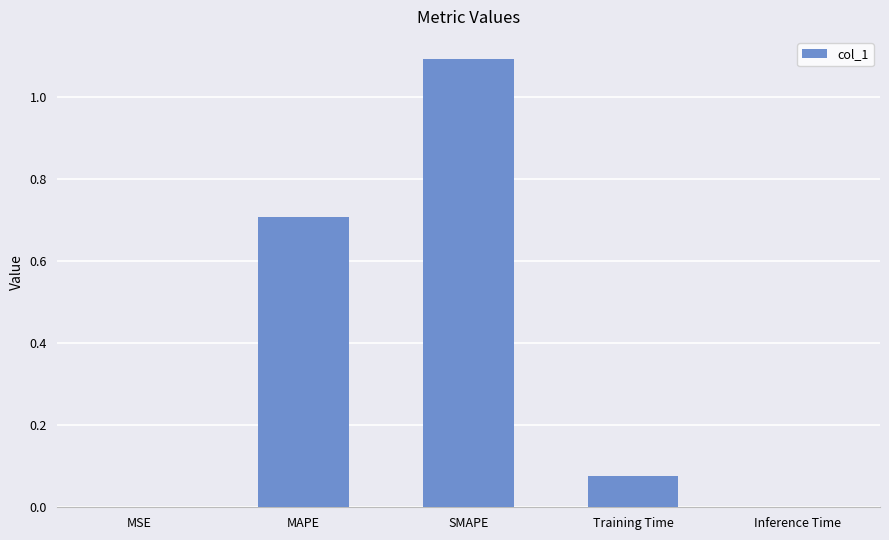

What is the change in value from SMAPE to Training Time?

-1.0